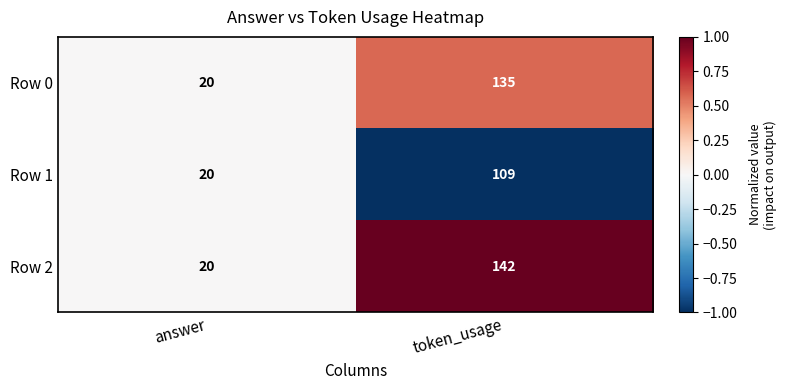

Which series has the largest range (max minus min)?

Row 2